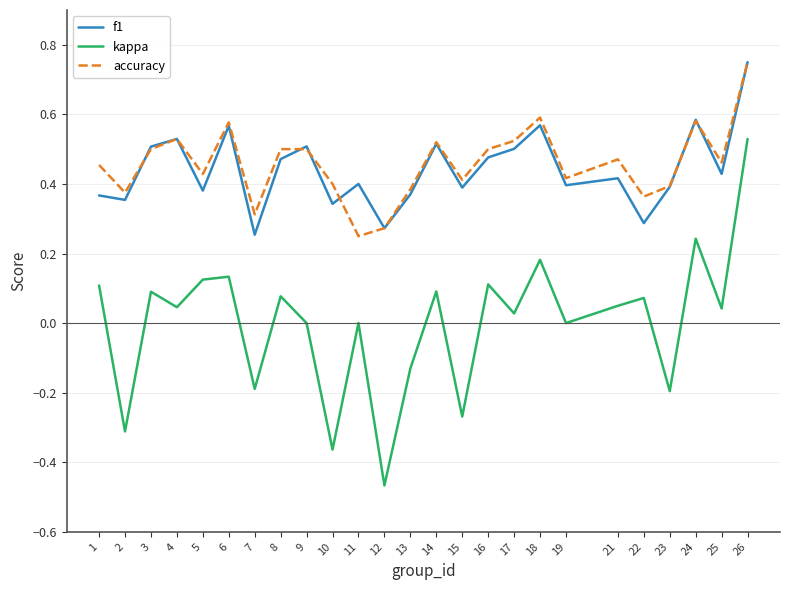

Where is the first local minimum for kappa?

2